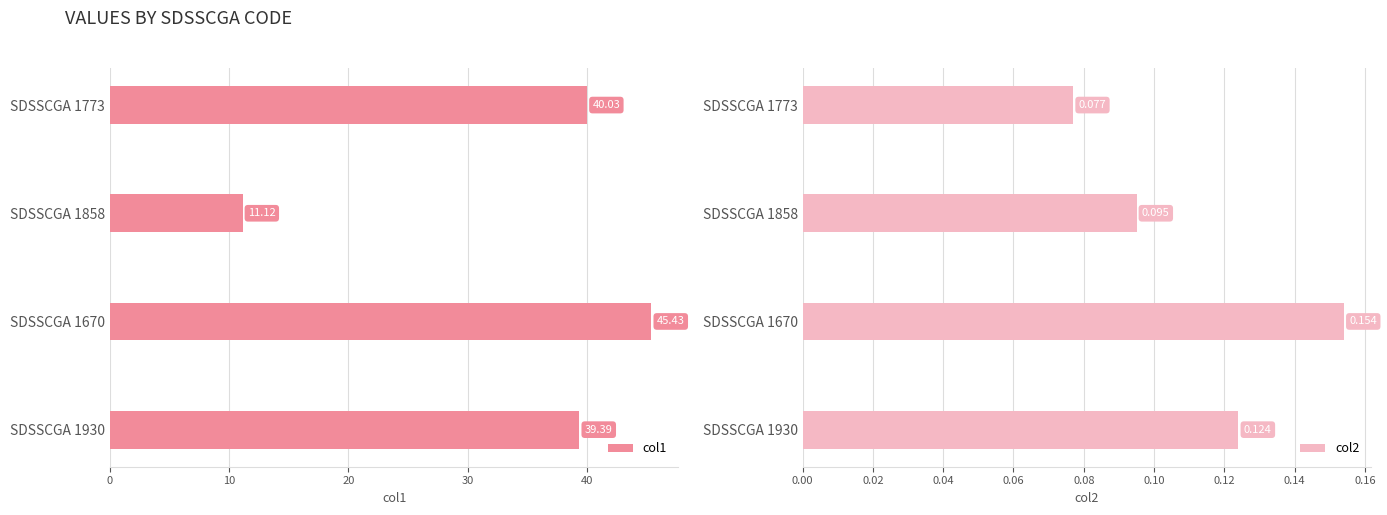

At how many categories does at least one series exceed 32?

3